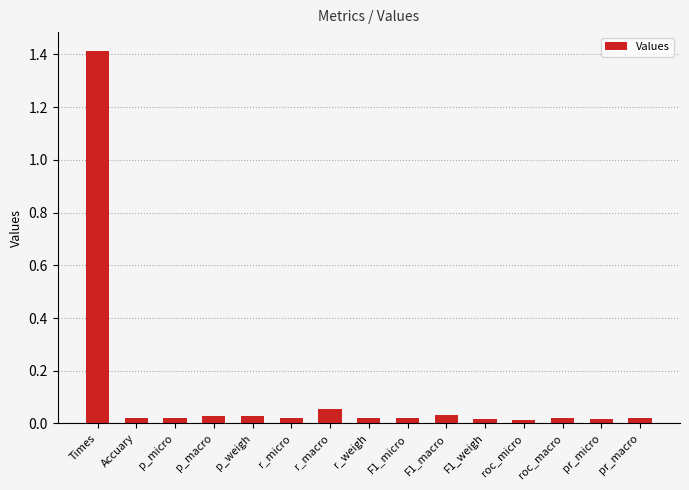

The chart shows a value of 0.0 at r_micro. True or false?

True